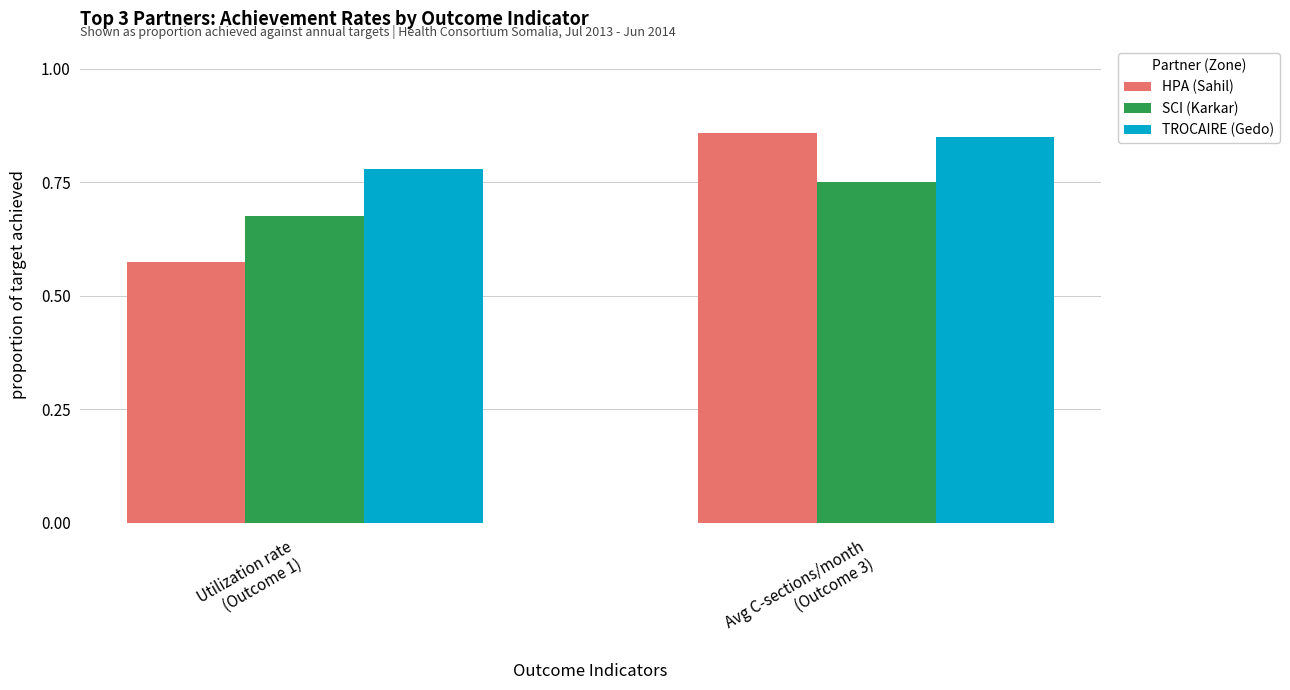

The HPA (Sahil) series shows 0.9 at Utilization rate
(Outcome 1). True or false?

False